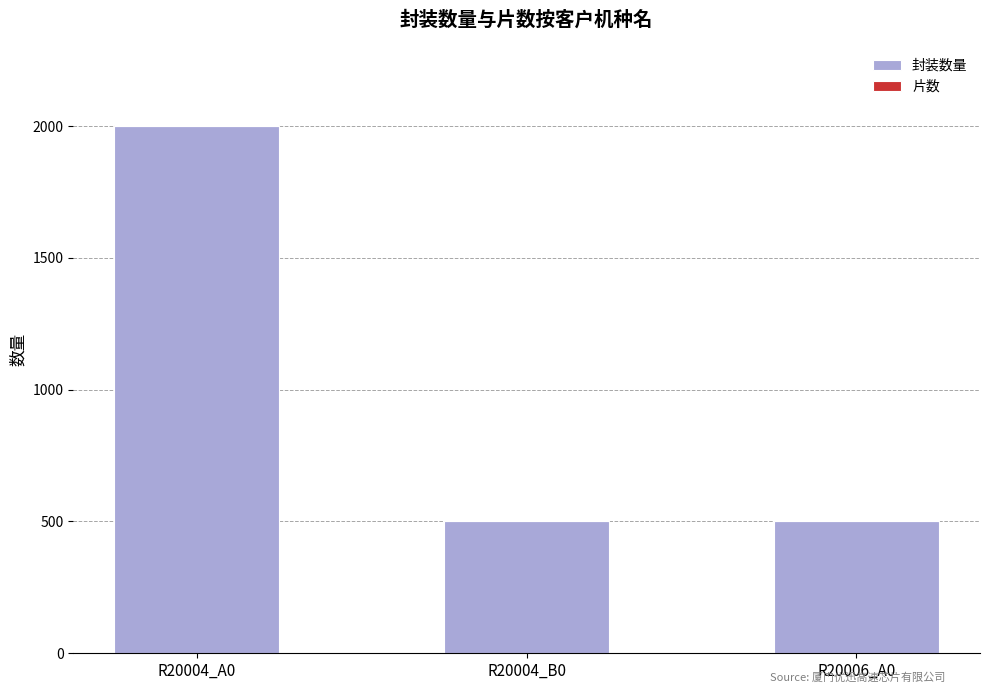

At which category is the sum across all series the highest?

R20004_A0